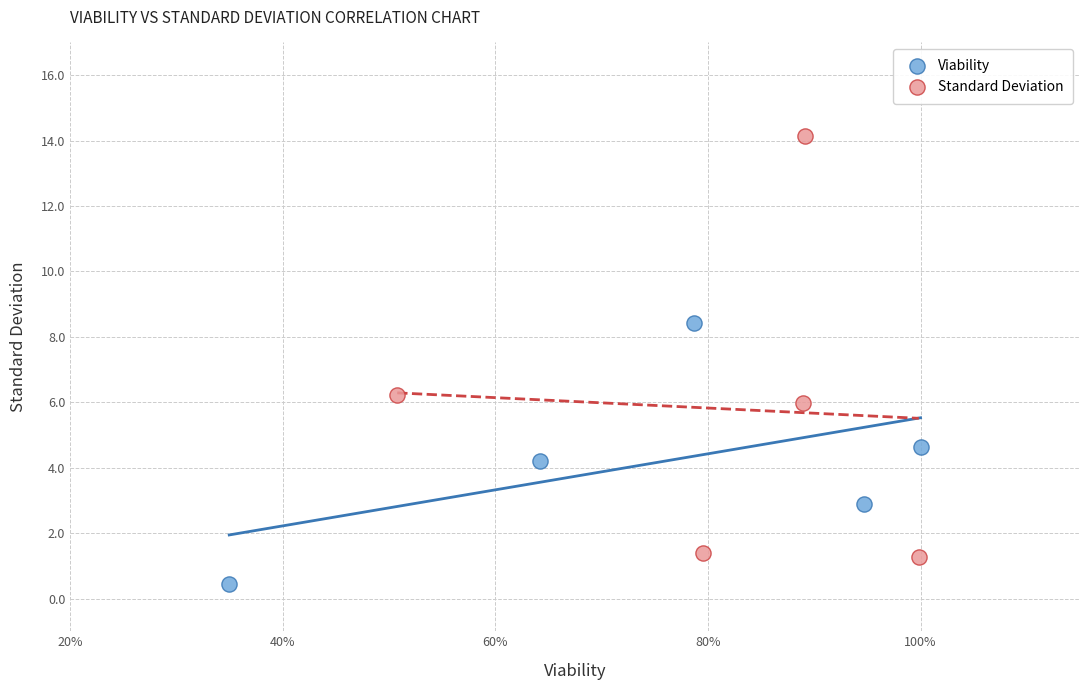

Which series contains the lowest Y value?

Viability